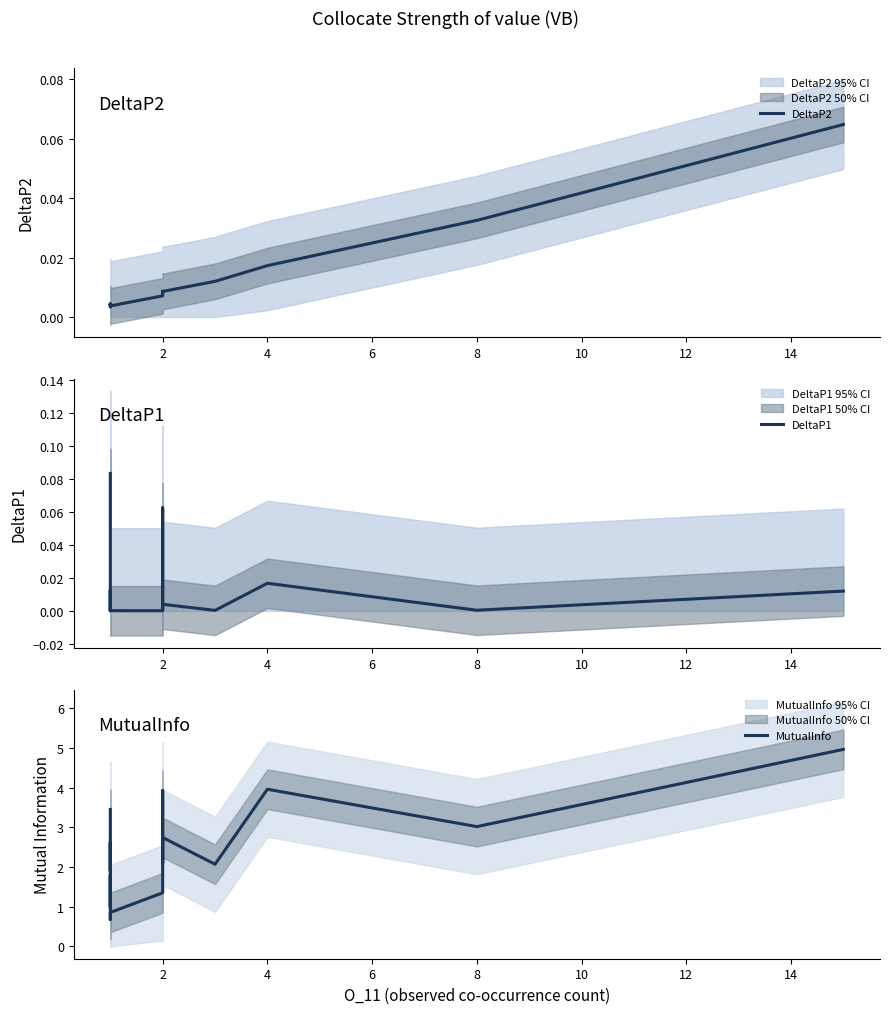

After their last crossing, which series has the higher values: DeltaP1 or DeltaP2?

DeltaP2